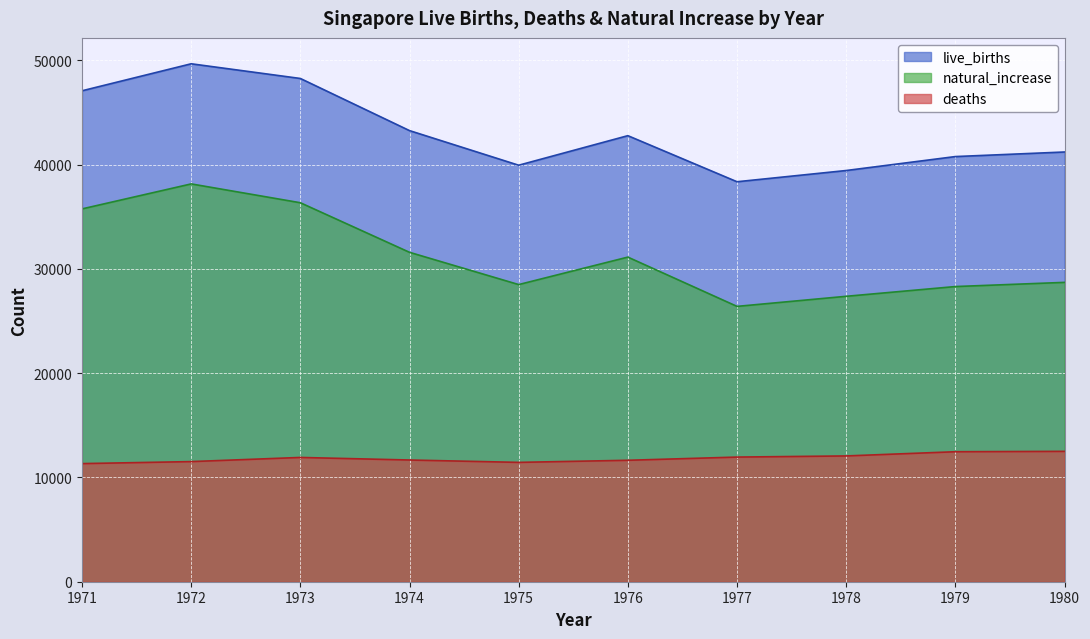

What are all the series names shown in the legend?

live_births, natural_increase, deaths